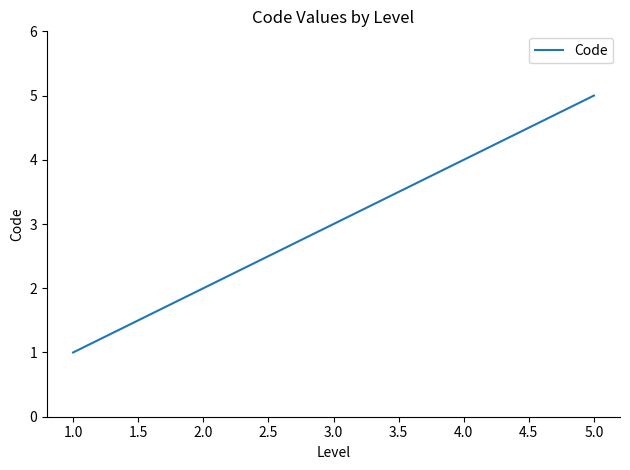

Read the value at 2.0.

2